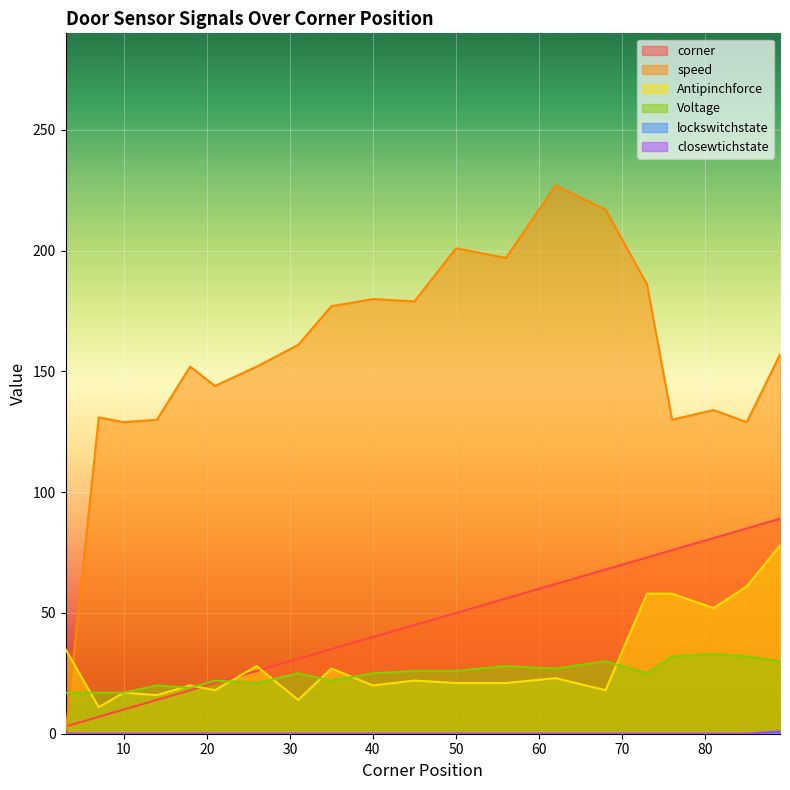

At how many categories does at least one series exceed 187?

4